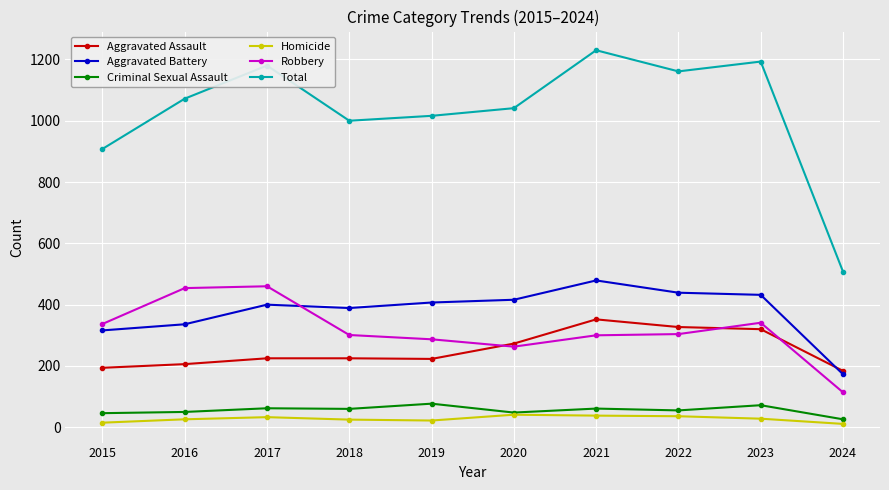

True or false: Robbery and Homicide cross at least once.

False